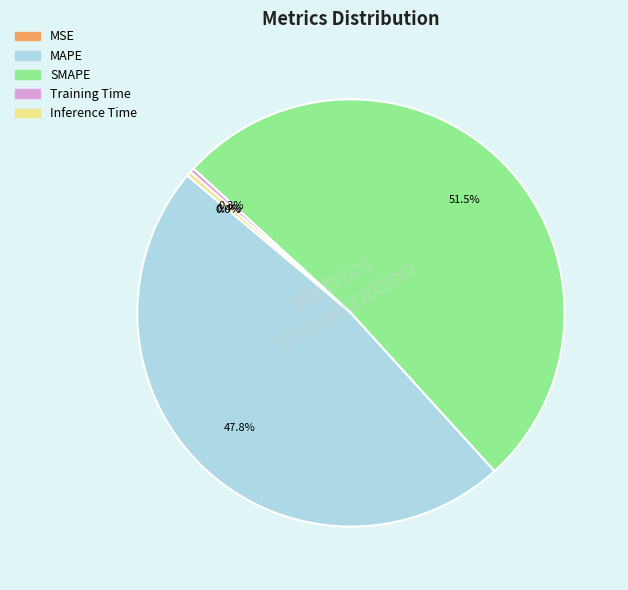

Which has a higher value, Training Time or MAPE?

MAPE